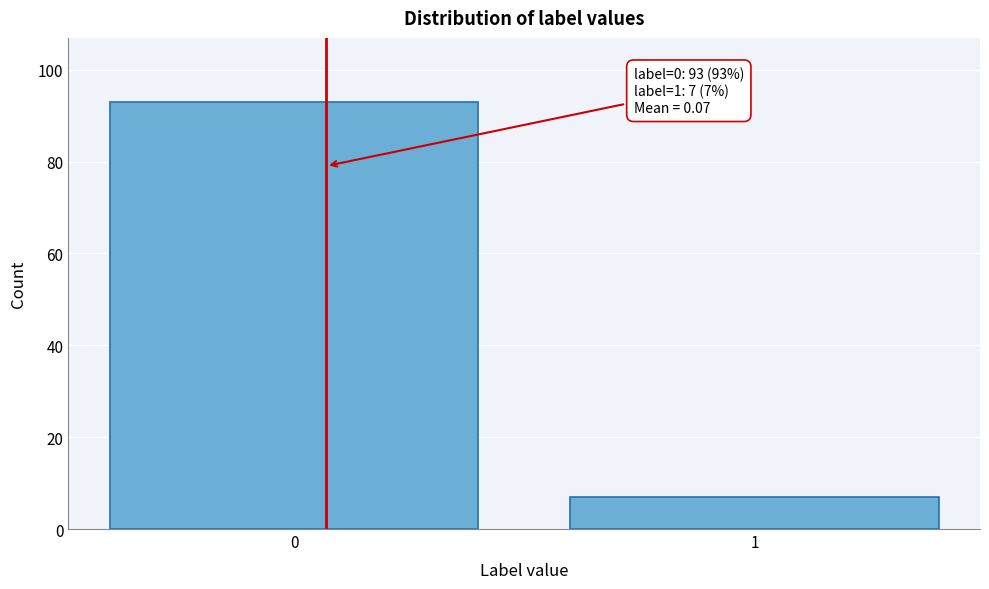

Reading left to right, extract all data points from this chart.

0=93	1=7